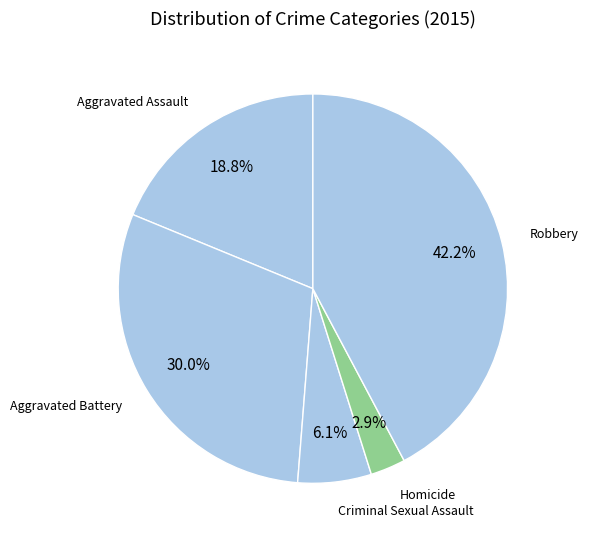

Combined, do Homicide and Robbery account for over 50%?

No